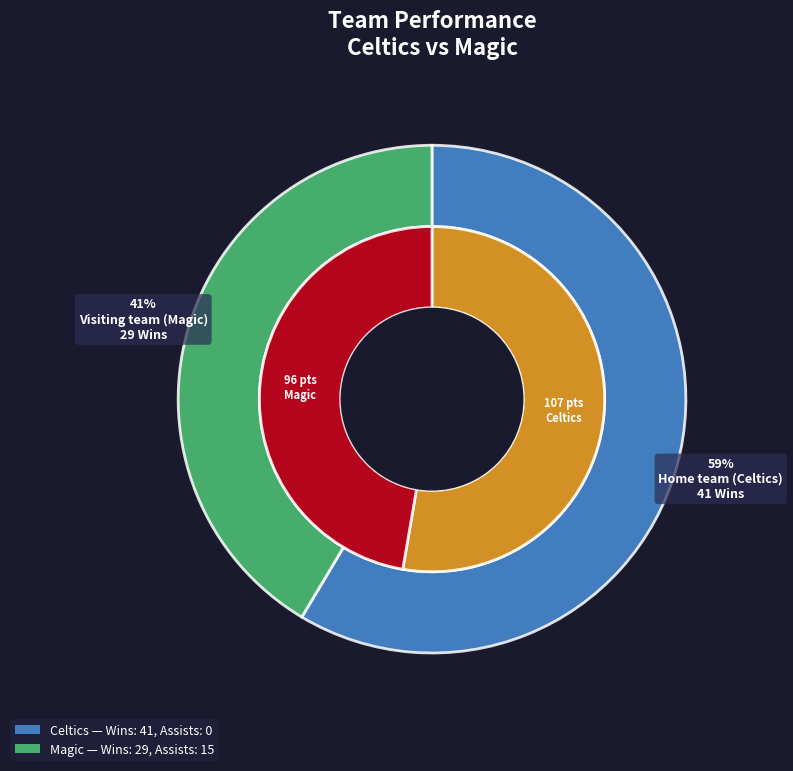

Does Visiting team (Magic) account for over 50% of the chart?

Yes